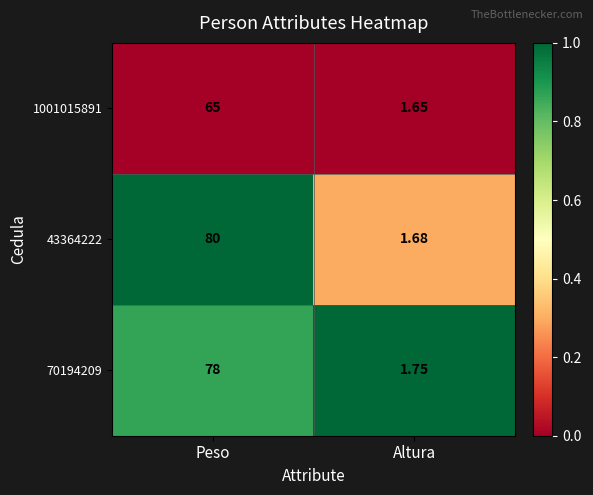

At which category is the sum across all series the highest?

Peso